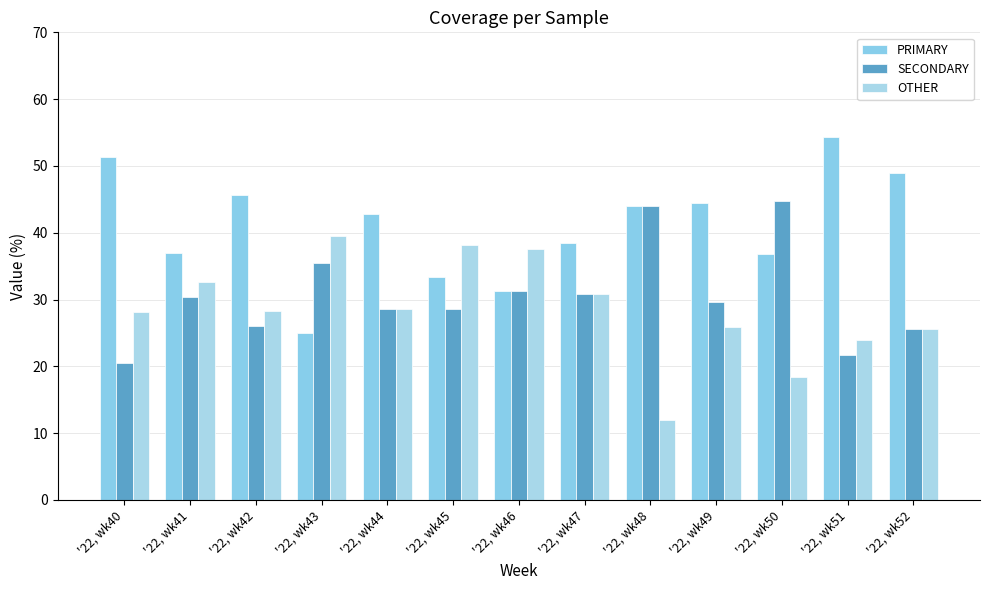

What is the highest value of the PRIMARY series?

54.3